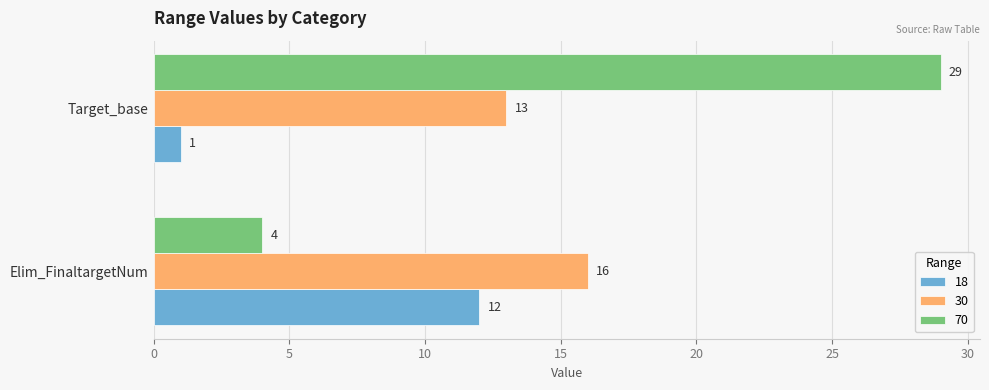

Which label corresponds to the largest value in the chart?

Target_base